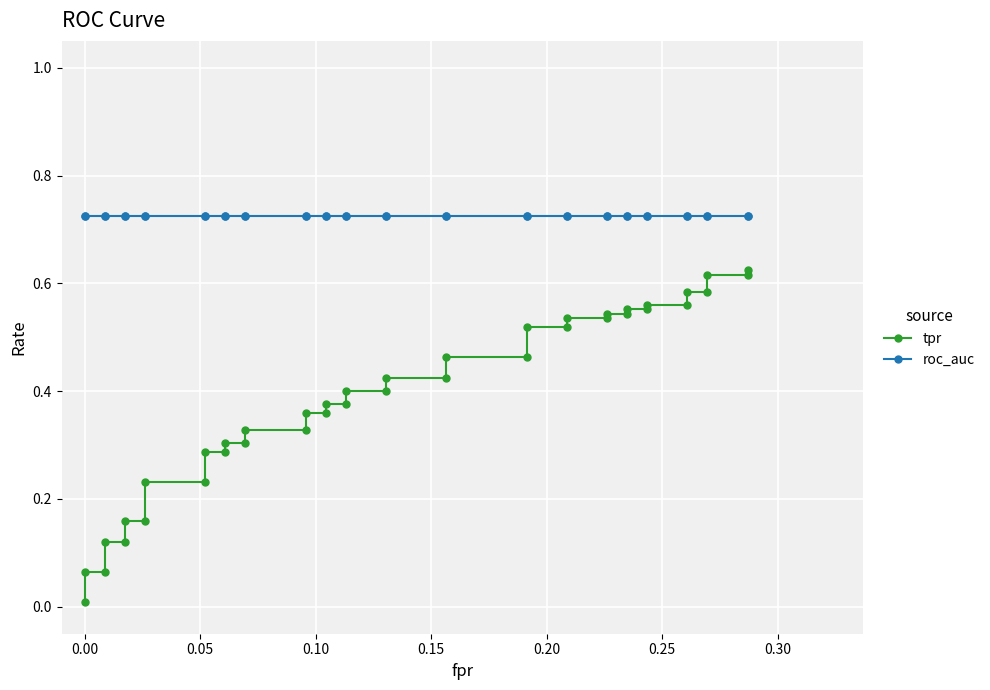

Rank the series by their average value, from highest to lowest.

roc_auc, tpr